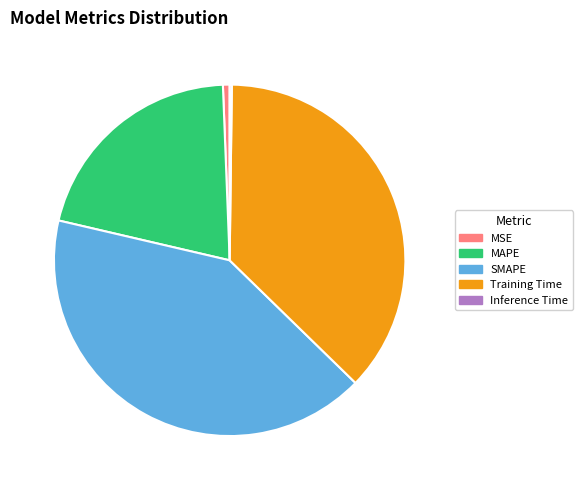

Is there a majority slice in this chart?

No